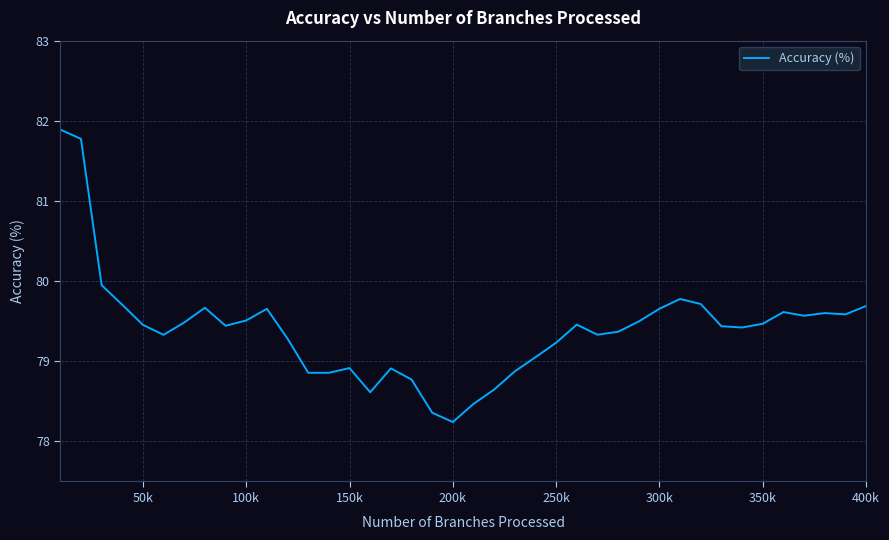

What is the smallest value displayed?

78.2